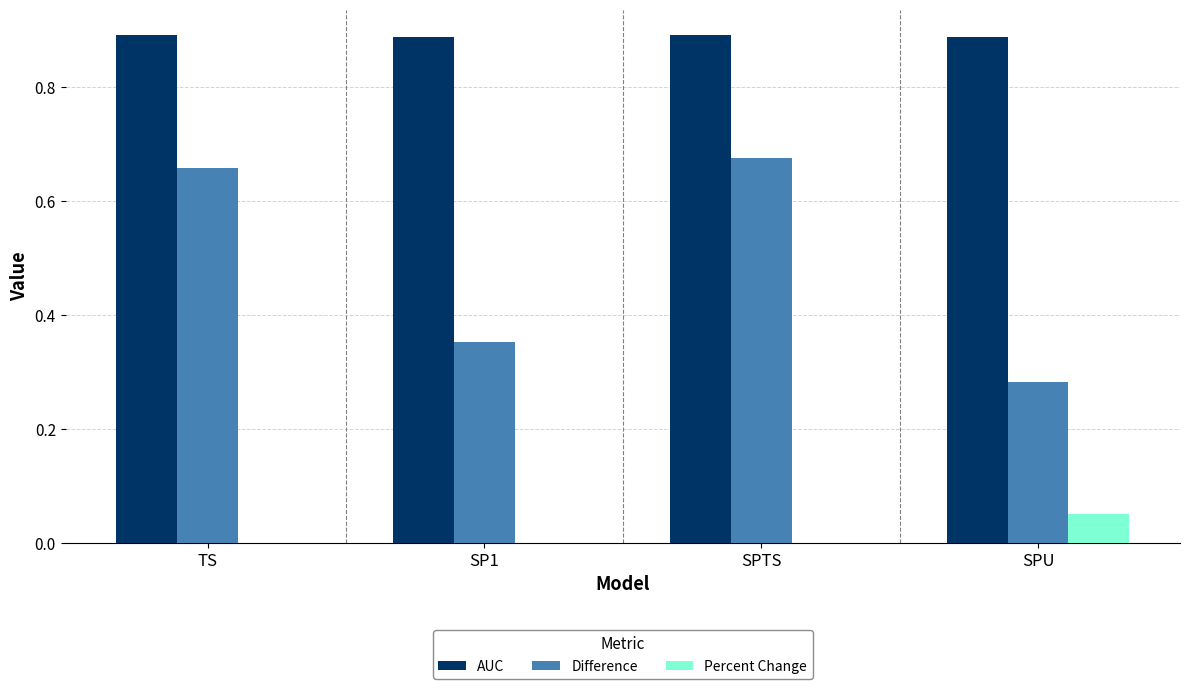

Is the value of Difference at TS greater than the value of Percent Change at SPTS?

Yes